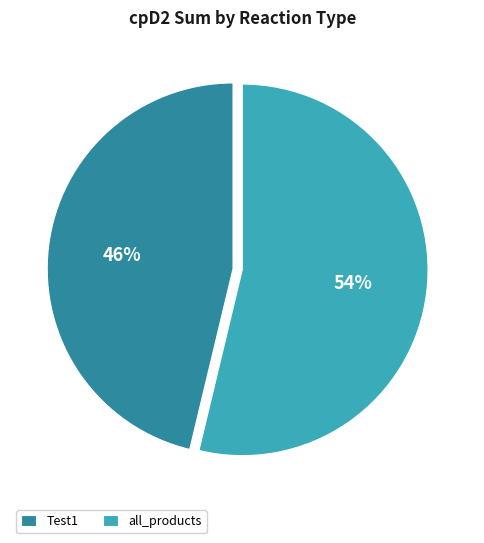

To the nearest percent, what is the average slice percentage?

50%